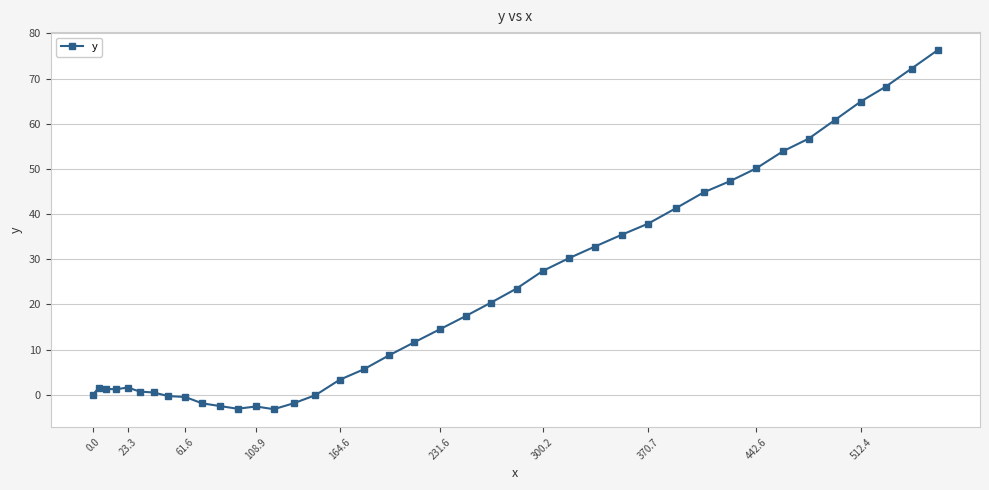

What is the value of the 21st point from the left?

14.5